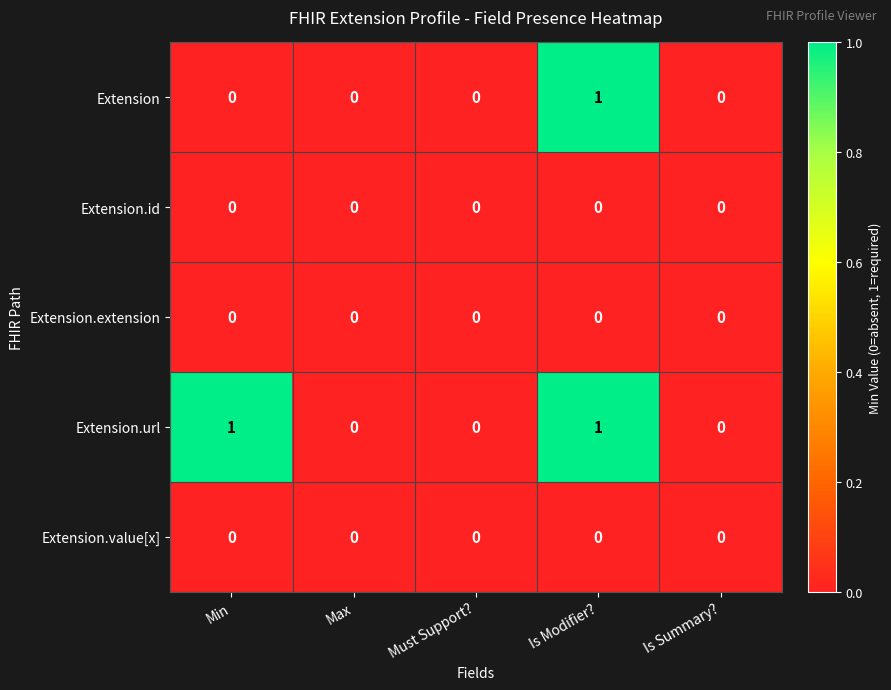

Reading left to right, what are all the values shown in this chart?

Extension: 0	0	0	1	0
Extension.id: 0	0	0	0	0
Extension.extension: 0	0	0	0	0
Extension.url: 1	0	0	1	0
Extension.value[x]: 0	0	0	0	0